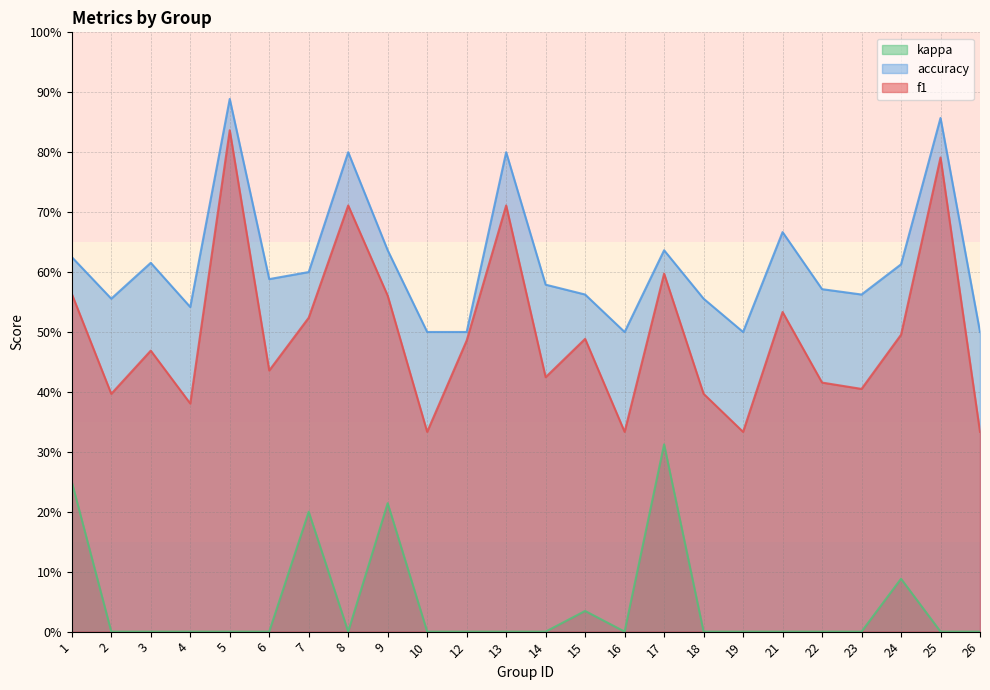

True or false: kappa and f1 intersect in this chart.

False